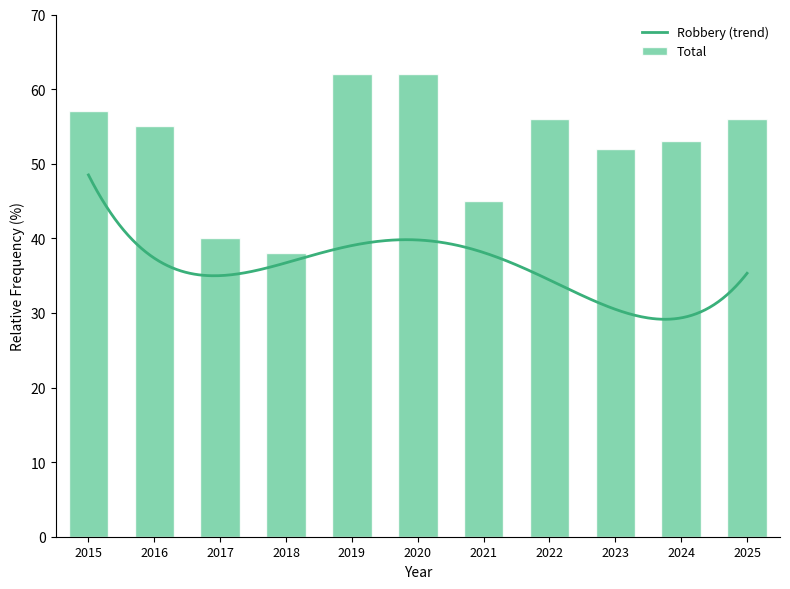

What is the maximum value for Robbery (trend)?

48.5